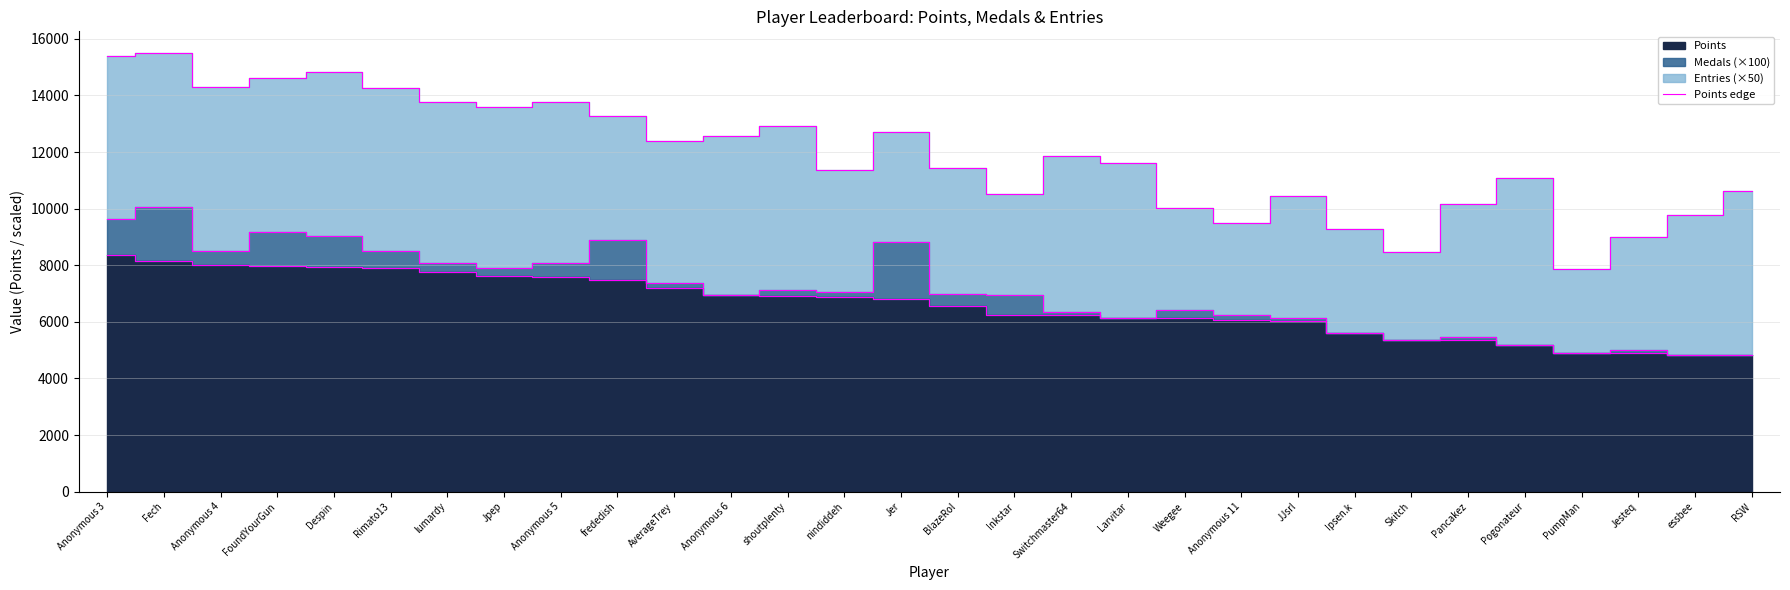

Rank the categories by value from highest to lowest.

Anonymous 3, Fech, Anonymous 4, FoundYourGun, Despin, Rimato13, lumardy, Jpep, Anonymous 5, frededish, AverageTrey, Anonymous 6, shoutplenty, nindiddeh, Jer, BlazeRol, Inkstar, Switchmaster64, Larvitar, Weegee, Anonymous 11, JJsrl, Ipsen.k, Skitch, Pancakez, Pogonateur, PumpMan, Jesteq, essbee, RSW